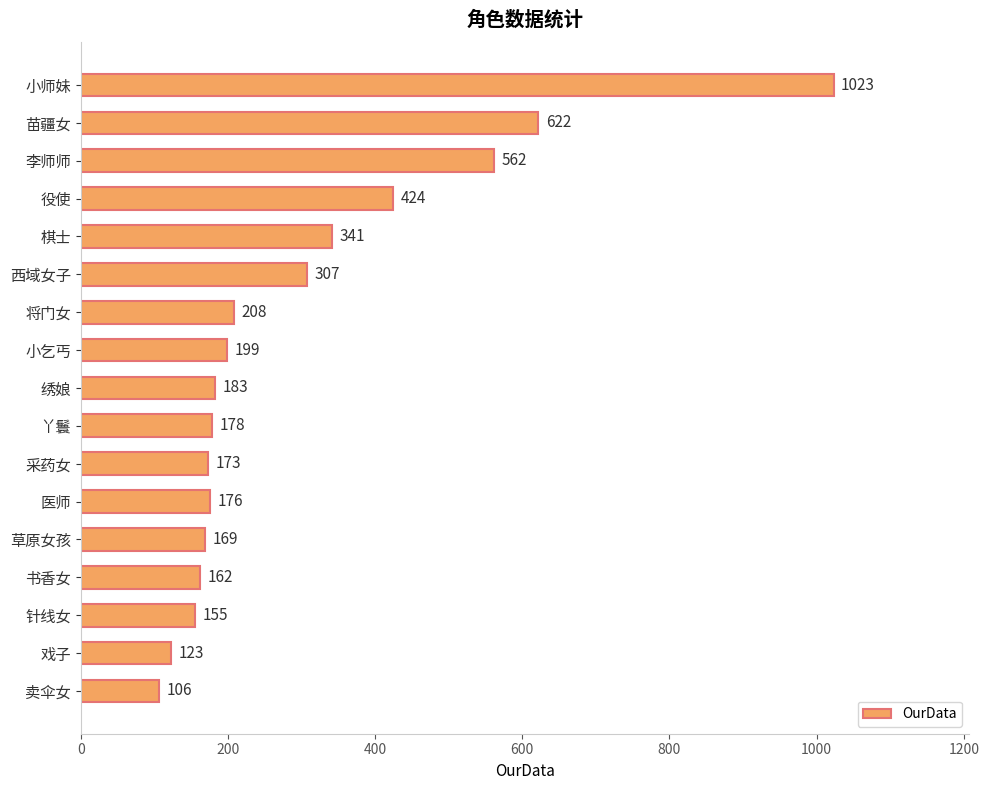

Rank the categories by value from lowest to highest.

卖伞女, 戏子, 针线女, 书香女, 草原女孩, 采药女, 医师, 丫鬟, 绣娘, 小乞丐, 将门女, 西域女子, 棋士, 役使, 李师师, 苗疆女, 小师妹